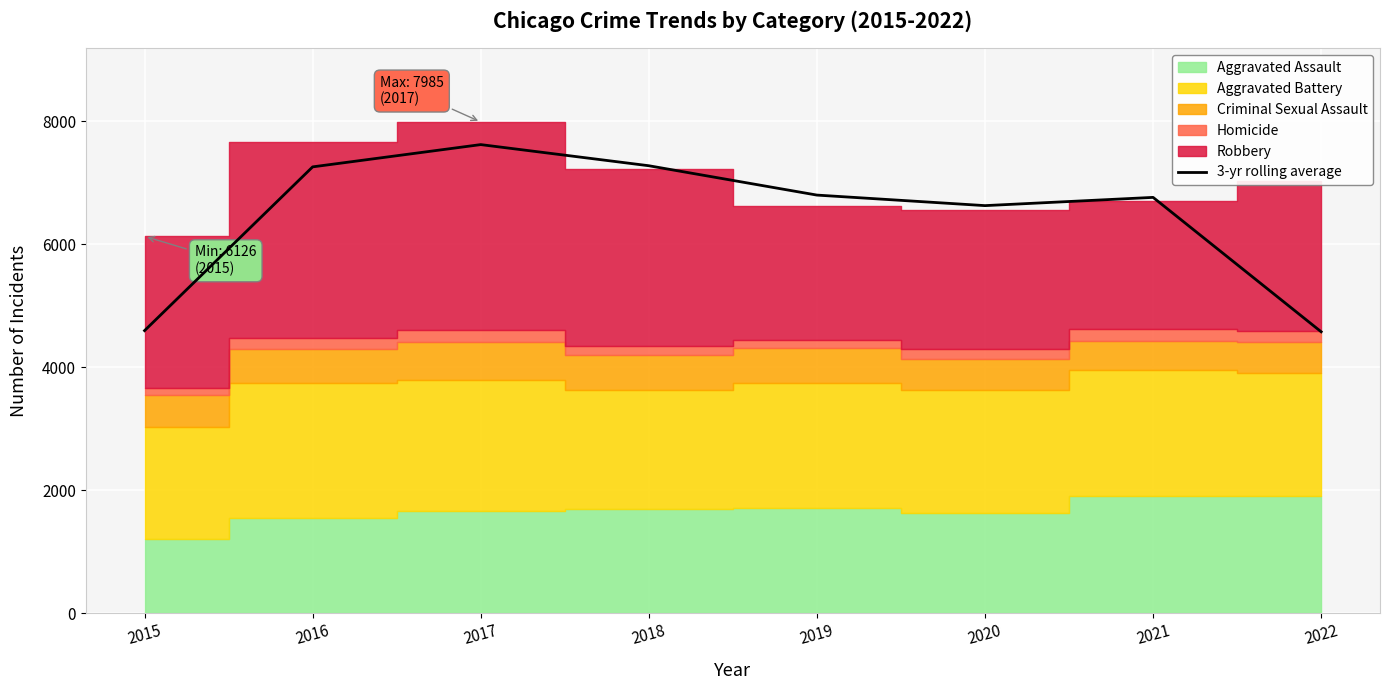

How many lines are shown in the chart?

1